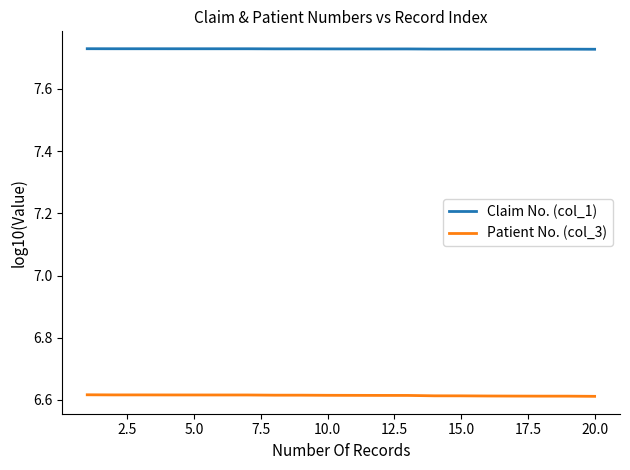

Which series has the largest total across all categories?

Claim No. (col_1)